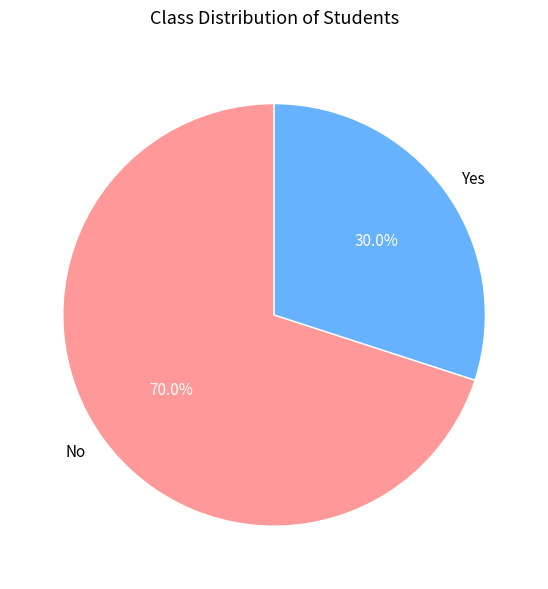

Rank the categories by value from lowest to highest.

Yes, No